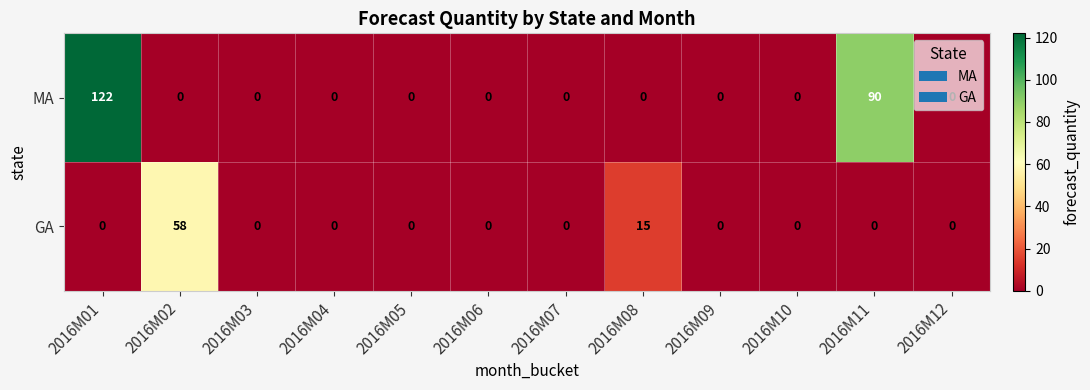

Which series has the largest total across all categories?

MA